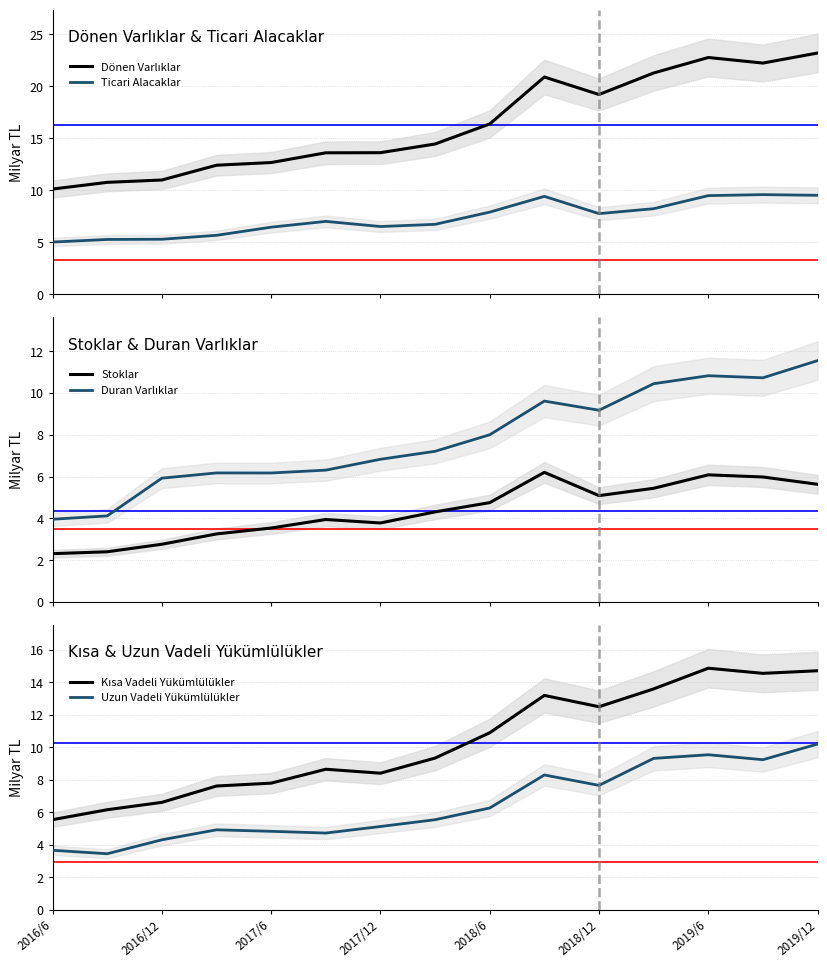

What is the minimum value for Ticari Alacaklar?

5.0